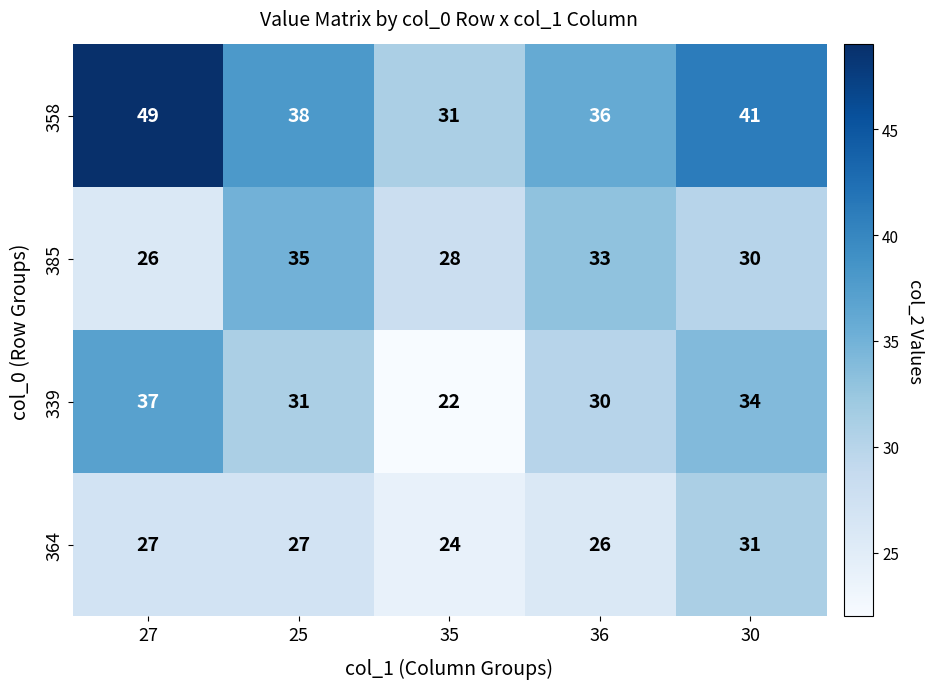

Reading left to right, extract all data points from this chart.

358: 49	38	31	36	41
385: 26	35	28	33	30
339: 37	31	22	30	34
364: 27	27	24	26	31